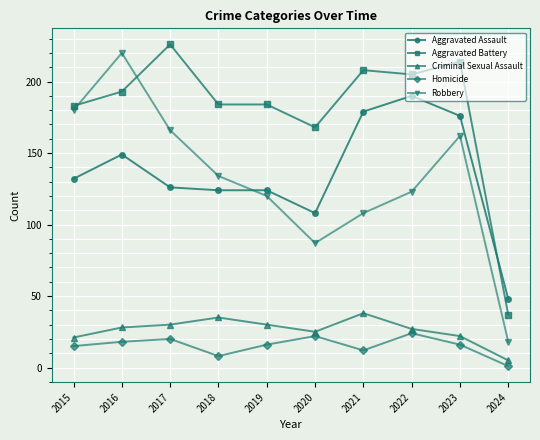

Is it true that Homicide equals 5 at 2017?

False